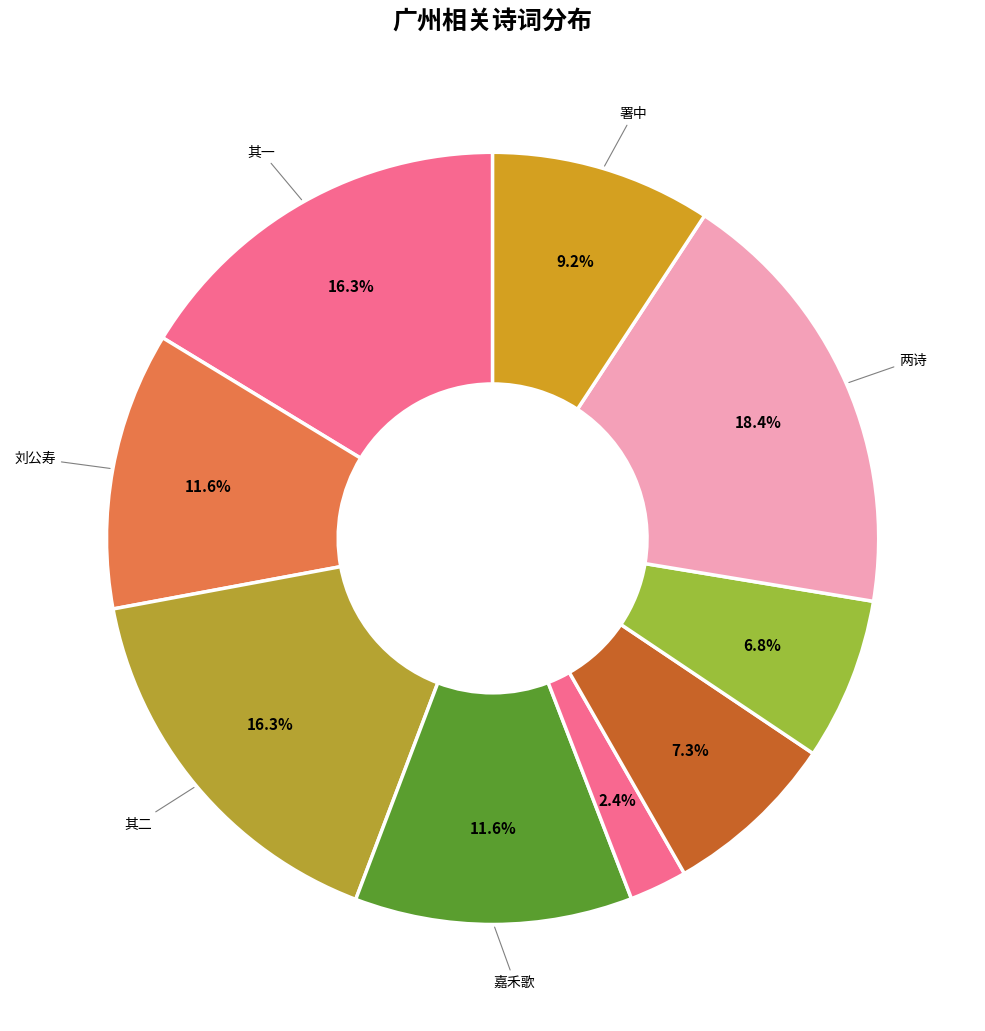

Does any single category account for the majority?

No